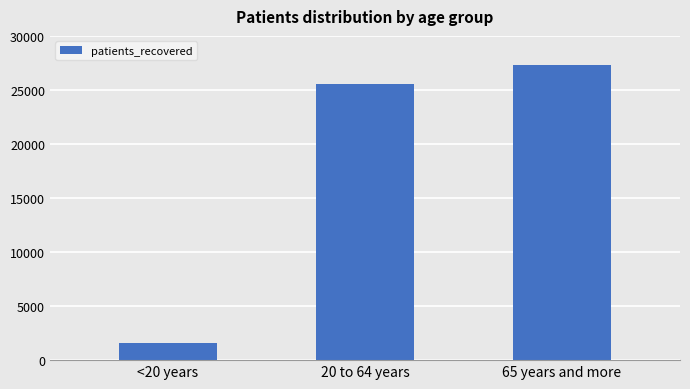

Which has a higher value, 65 years and more or 20 to 64 years?

65 years and more